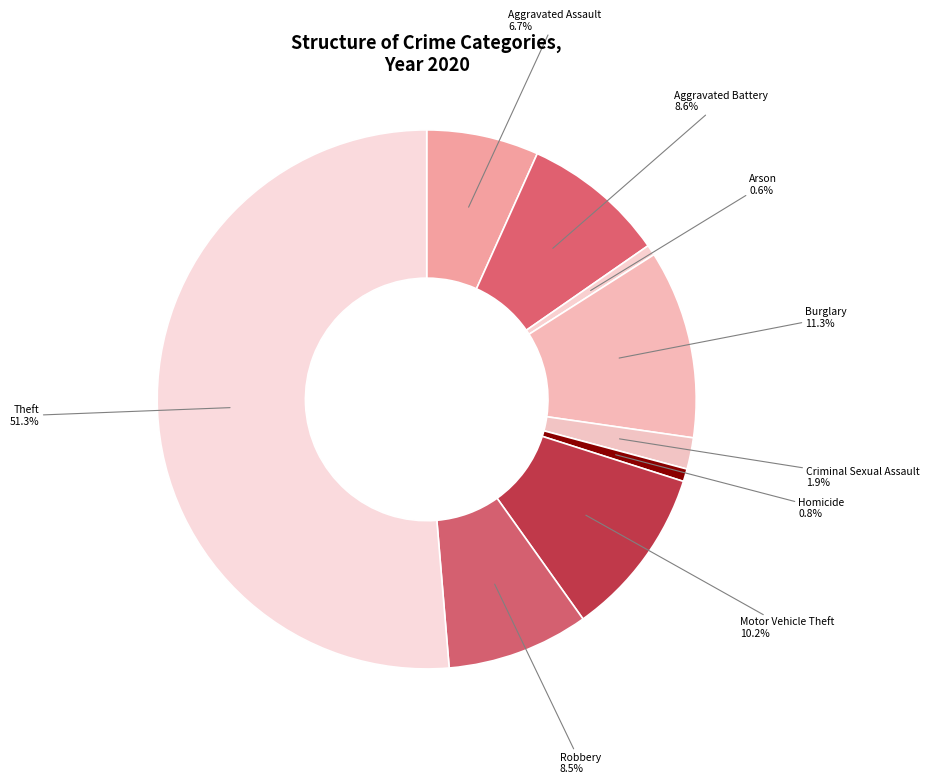

Count the number of slices in the pie.

9